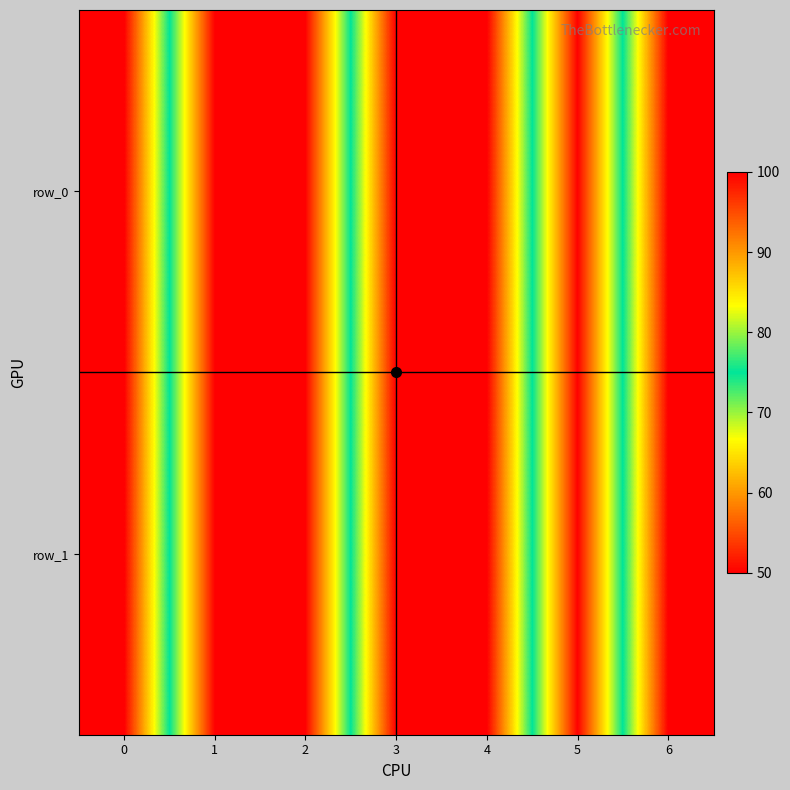

Which series has the widest spread of values?

row_0